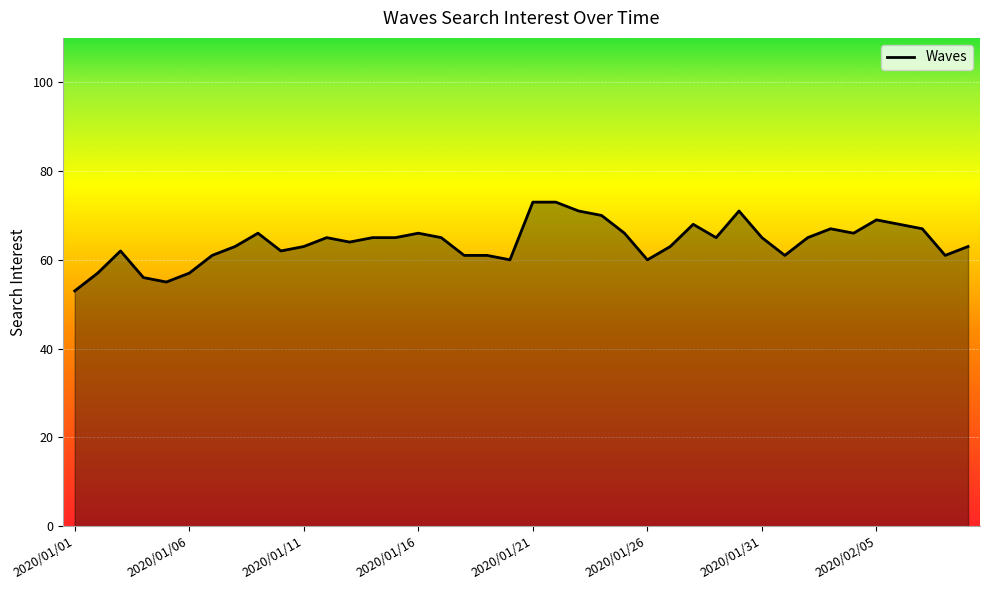

What is the difference between the maximum and minimum values?

20